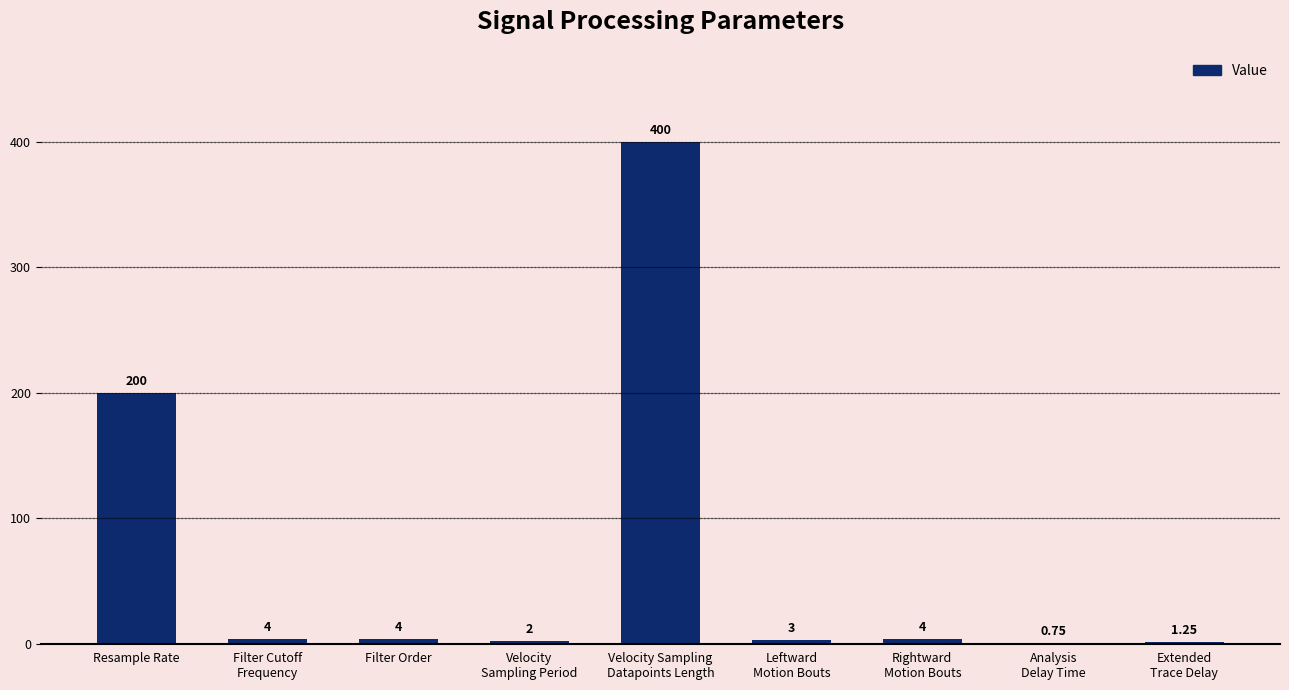

What is the change in value from Filter Cutoff
Frequency to Velocity Sampling
Datapoints Length?

+396.0